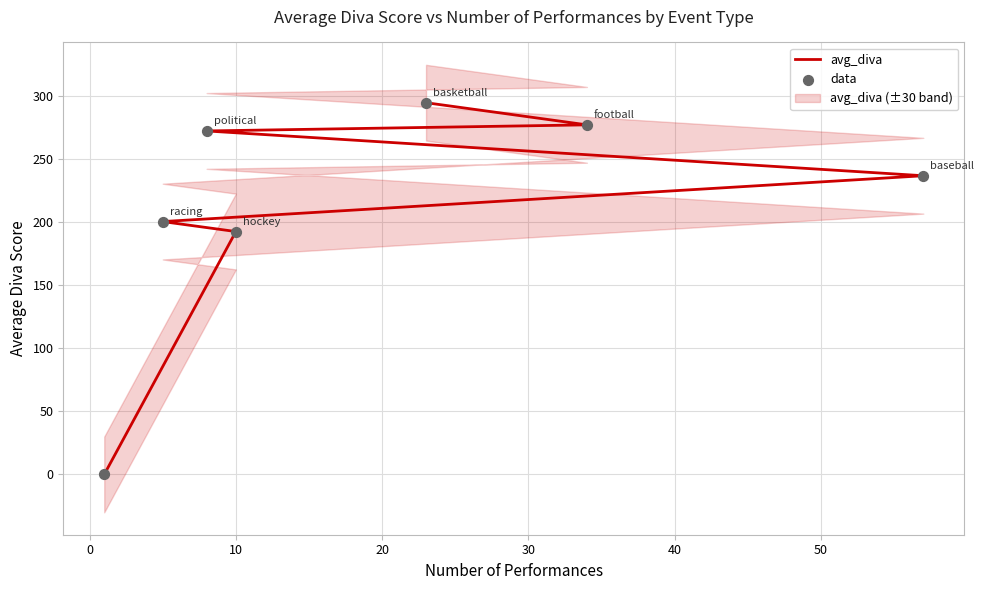

Is the value of data at 10 greater than the value of avg_diva at 10?

No